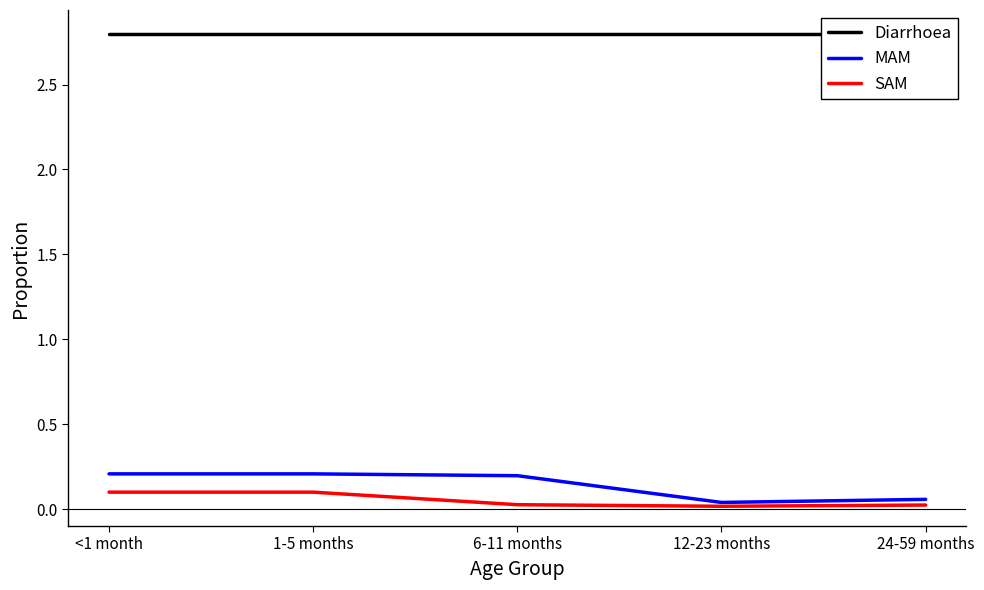

How many lines are shown in the chart?

3